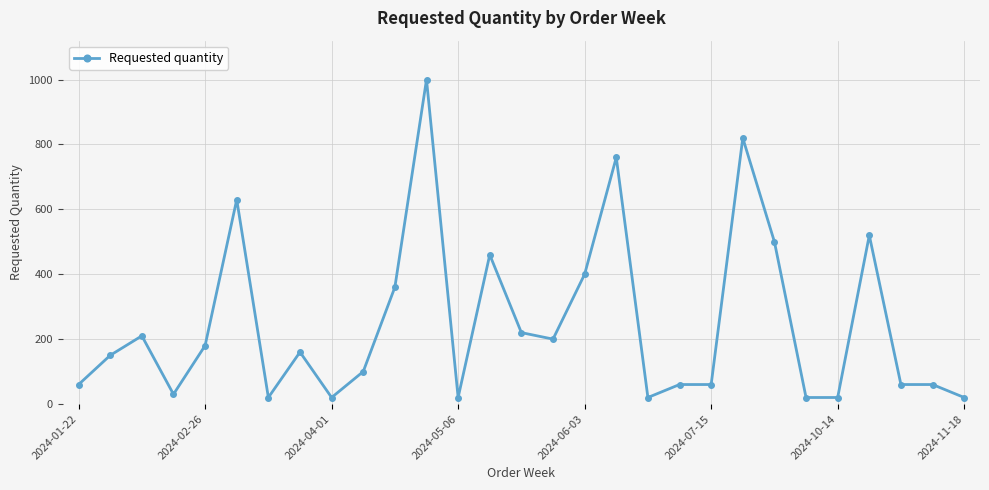

What is the sum of all values?

7140